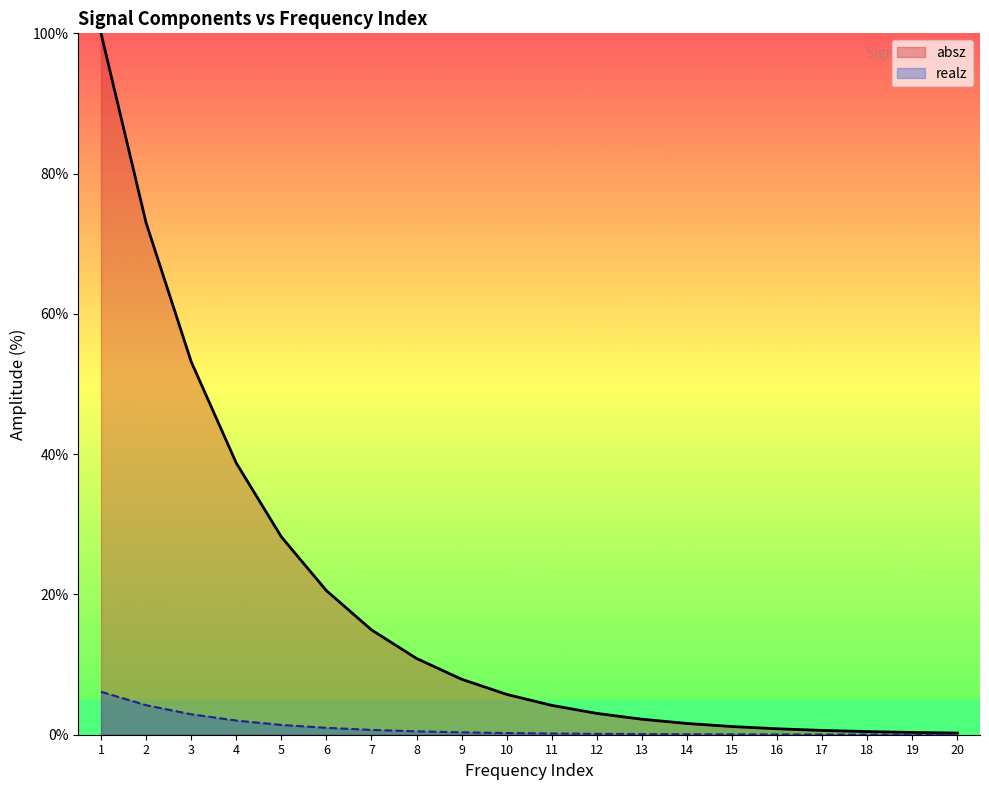

Does the chart display data point markers on the line(s)?

No